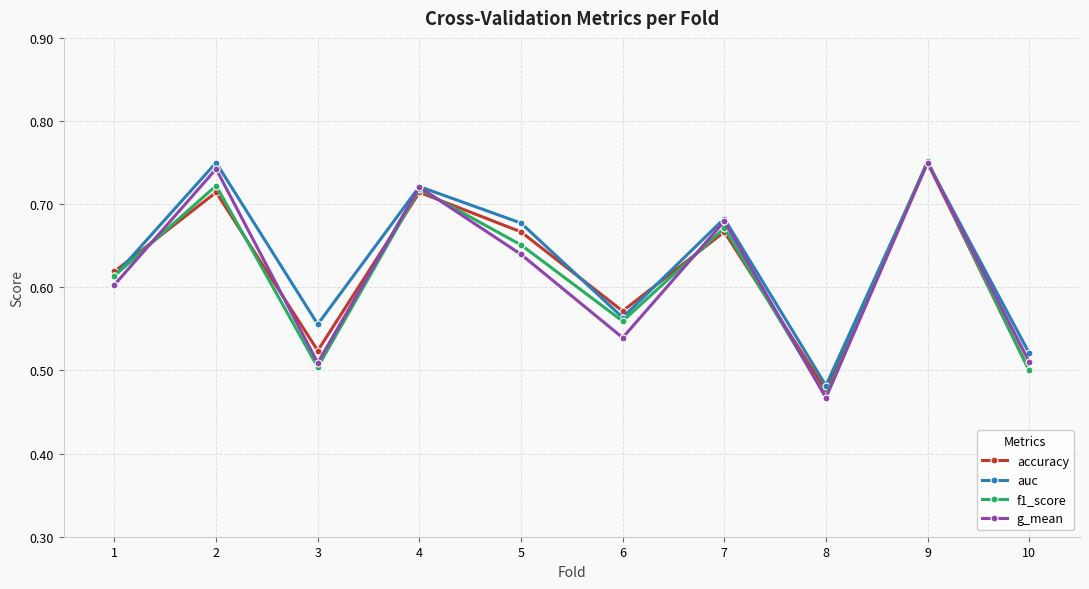

Is the value of f1_score at 2 greater than the value of accuracy at 9?

No